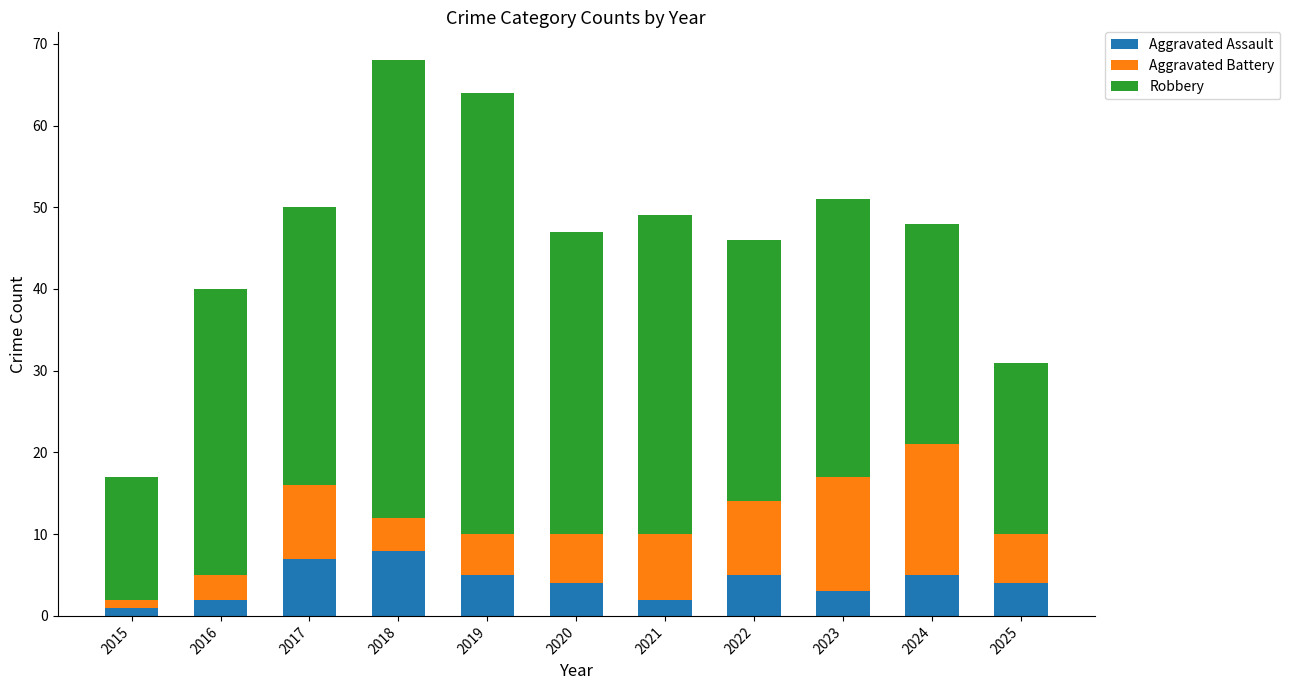

What is the difference between the Aggravated Assault values at 2016 and 2024?

3